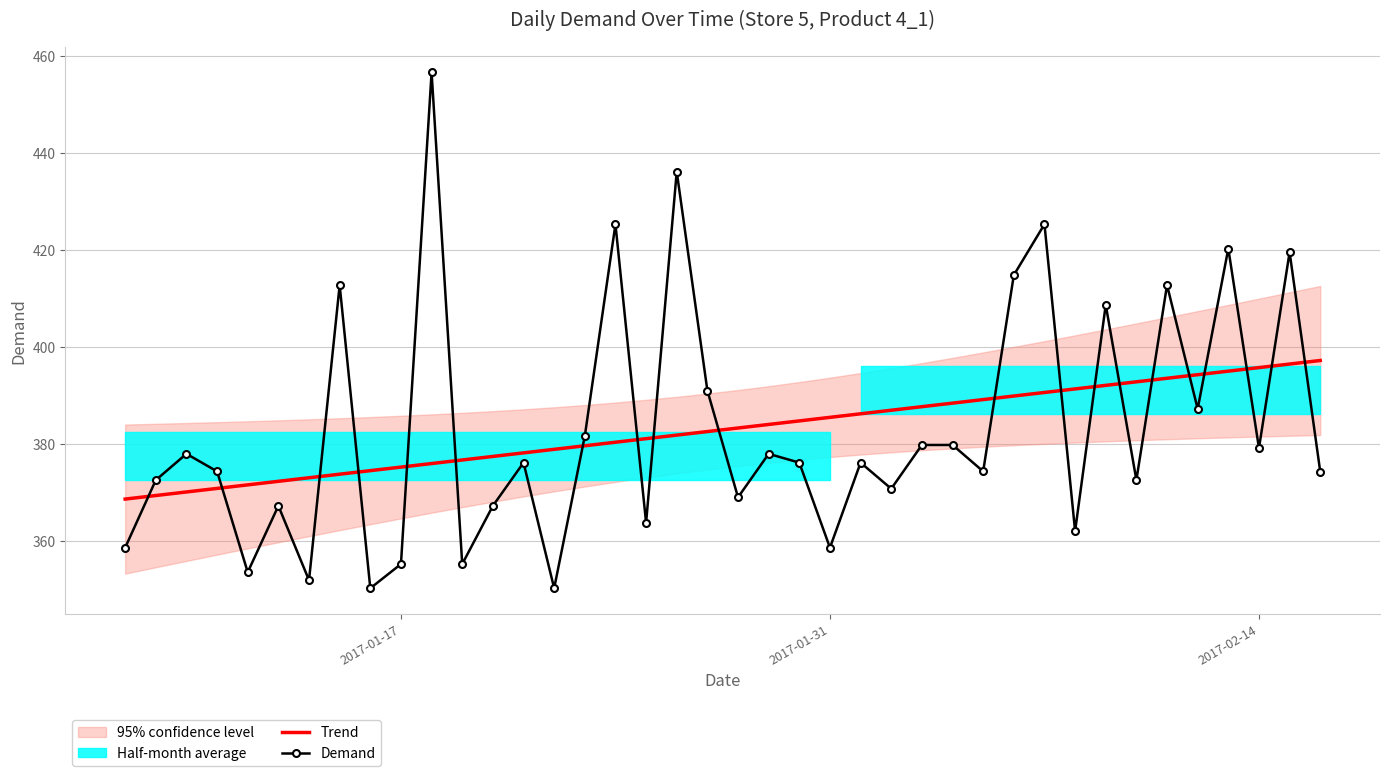

What is the lowest value of the Demand series?

350.2